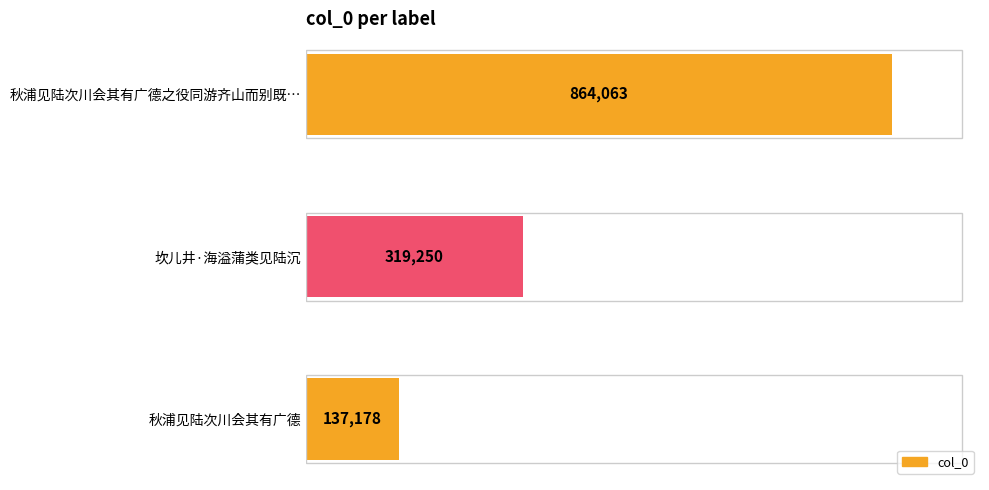

What is the difference between the maximum and minimum values?

726885